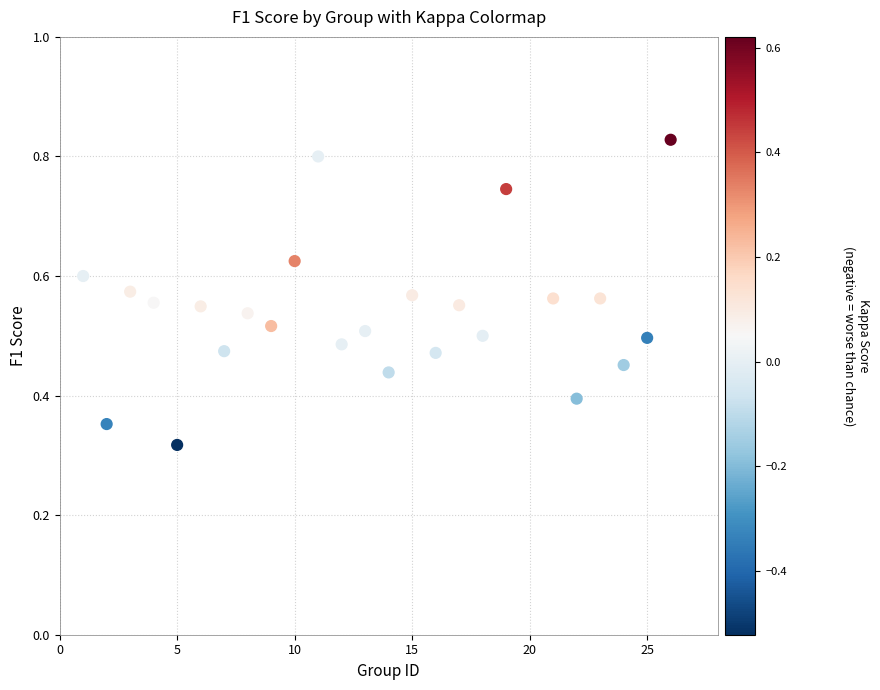

What is the range of X values (max minus min)?

25.0